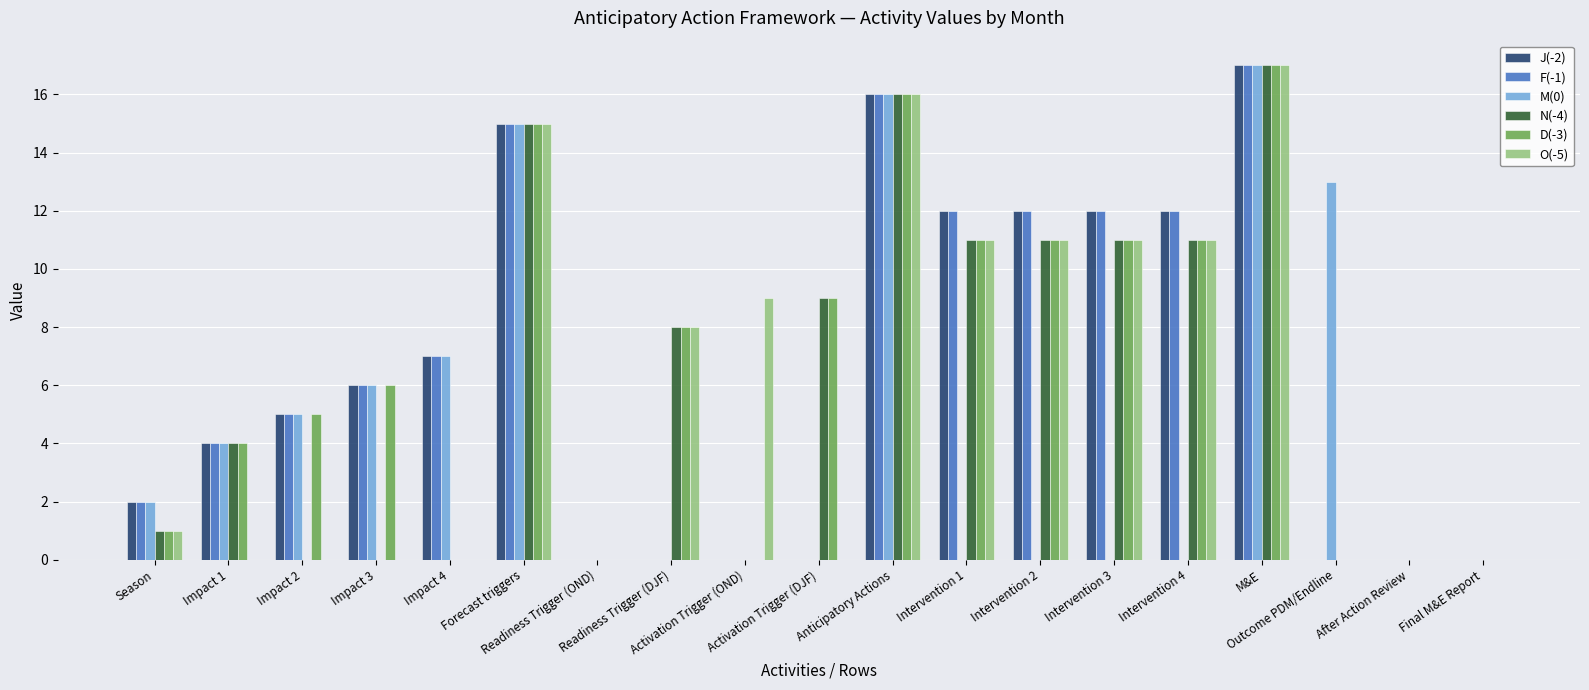

What is the maximum value for N(-4)?

17